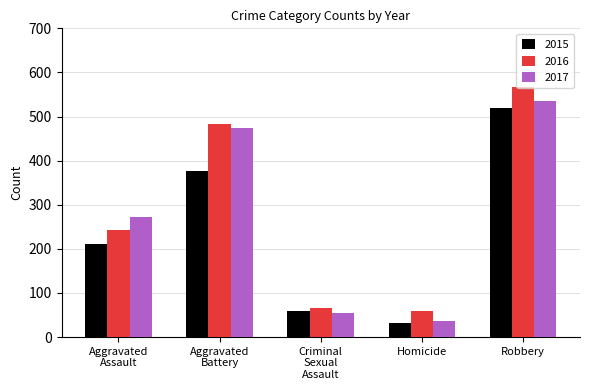

Reading right to left, list all the values displayed in this chart.

2015: 519	31	58	377	210
2016: 568	59	67	482	243
2017: 536	37	55	474	272